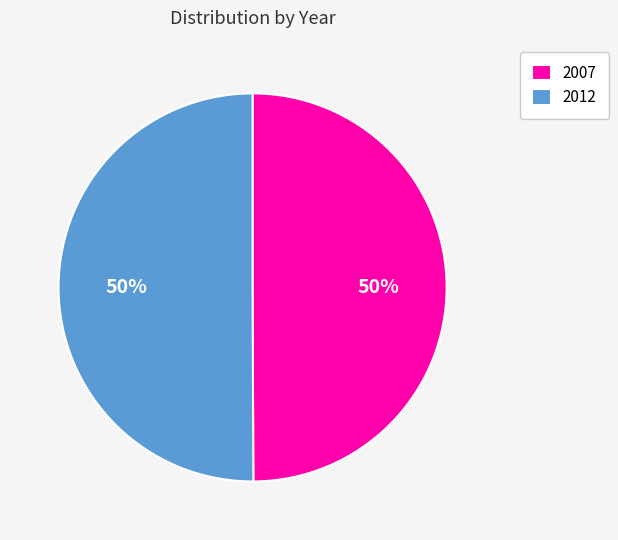

Do 2007 and 2012 together represent more than half of the pie?

Yes